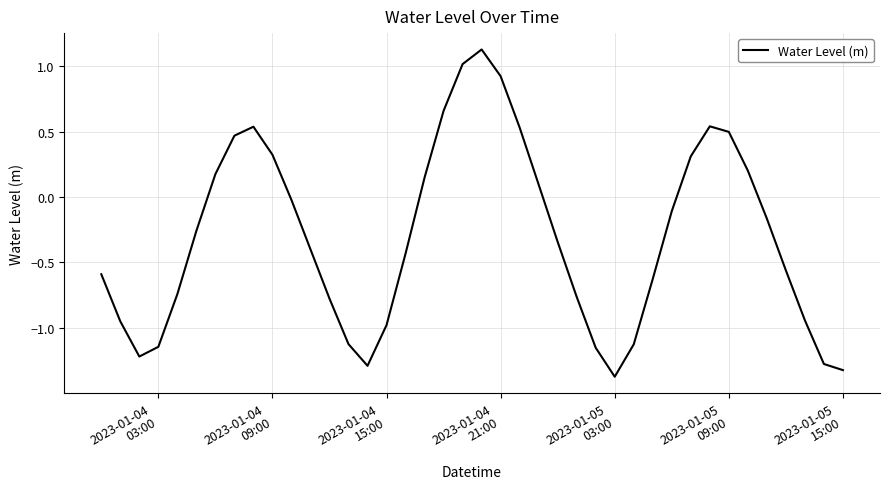

What is the difference between the maximum and minimum values?

2.5